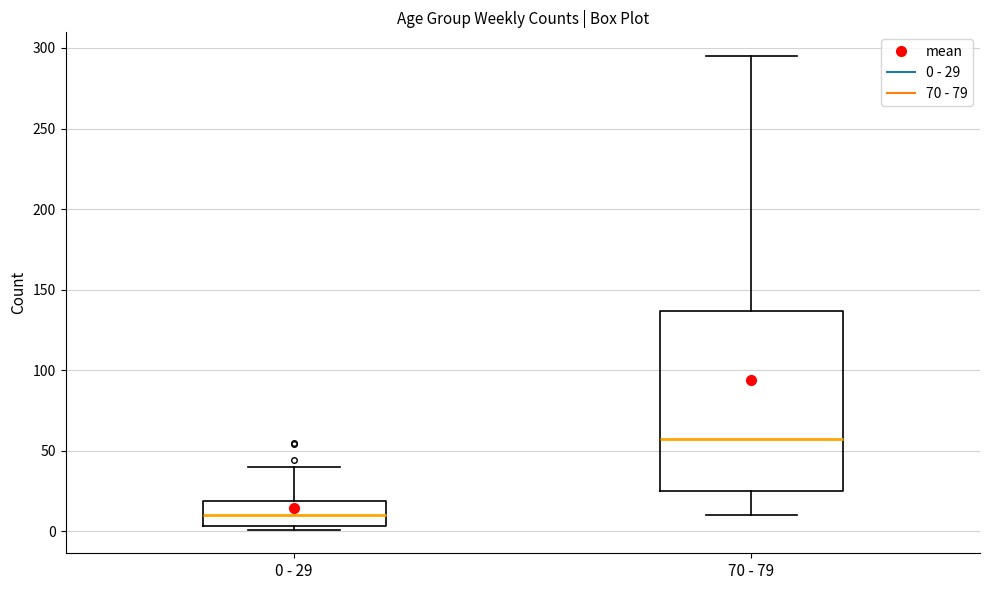

Reading left to right, transcribe this box plot: for each box, give where its median line is, the range the box spans, and where its two whiskers end, as read against the y-axis. The values are not printed on the chart, so give them approximately, as read against the axis.

0 - 29: median 10, box 5 to 20, whiskers 0 to 40
70 - 79: median 60, box 25 to 135, whiskers 10 to 295